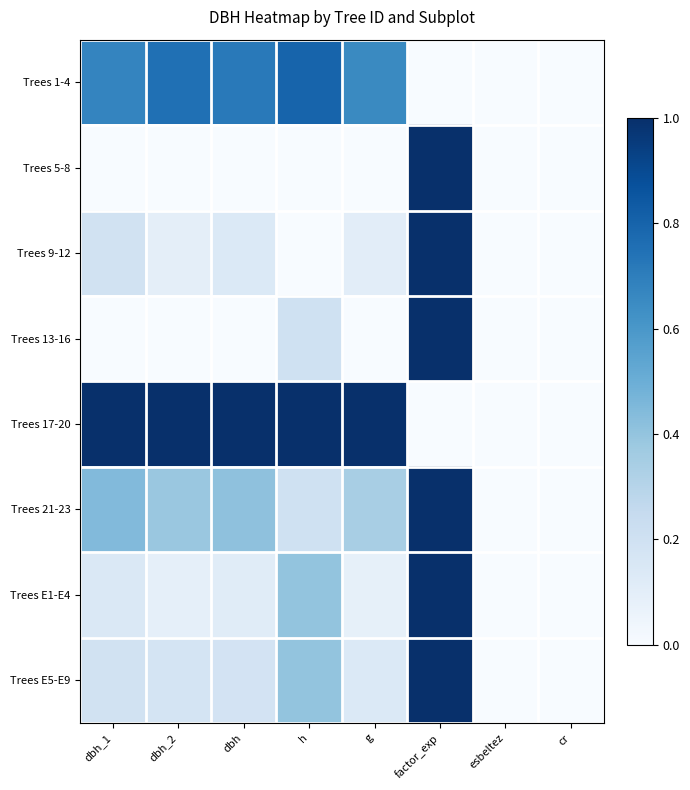

Which series has the widest spread of values?

Trees 5-8